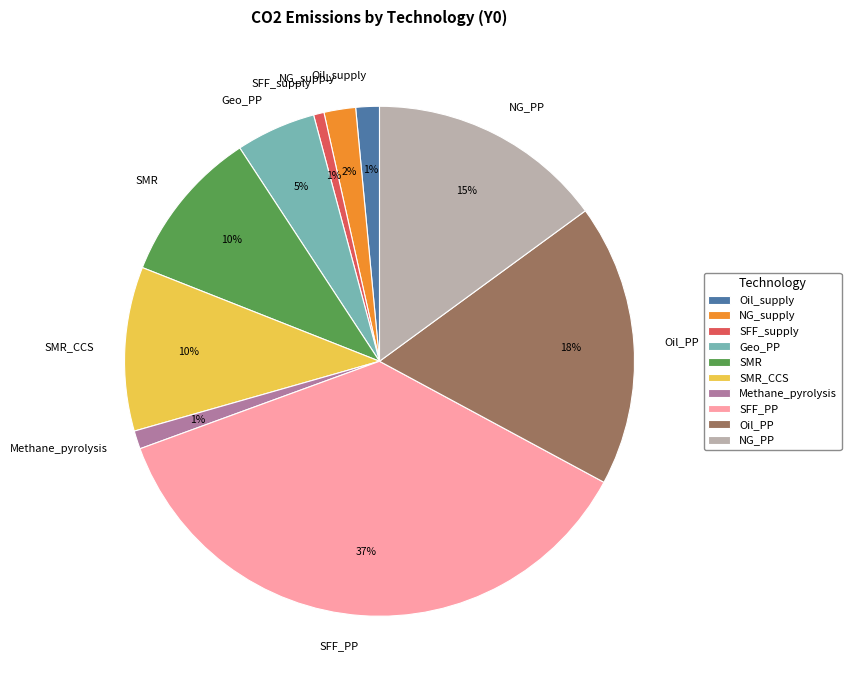

Which category has the biggest portion of the pie?

SFF_PP